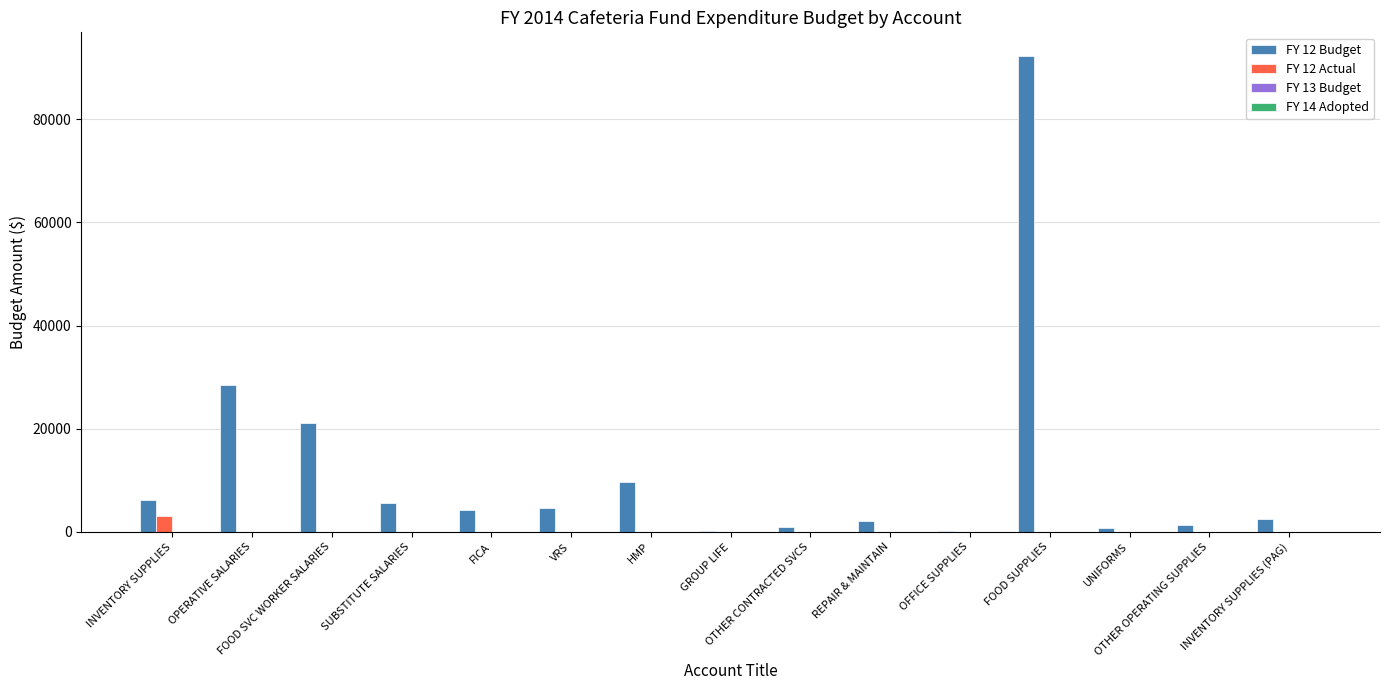

What is the maximum value shown in the chart?

92200